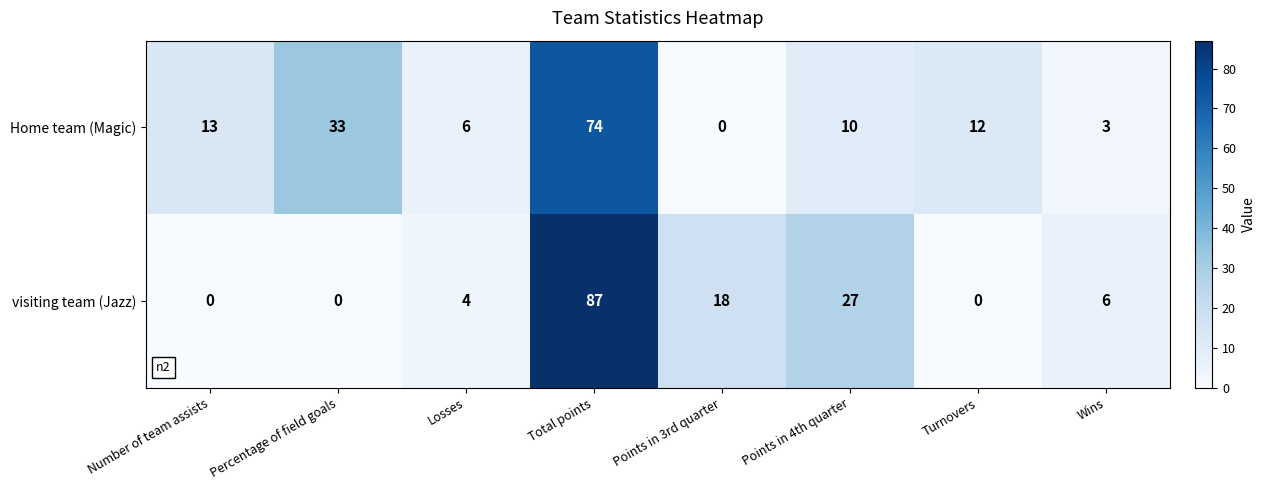

At which category does the chart reach its peak across all series?

Total points